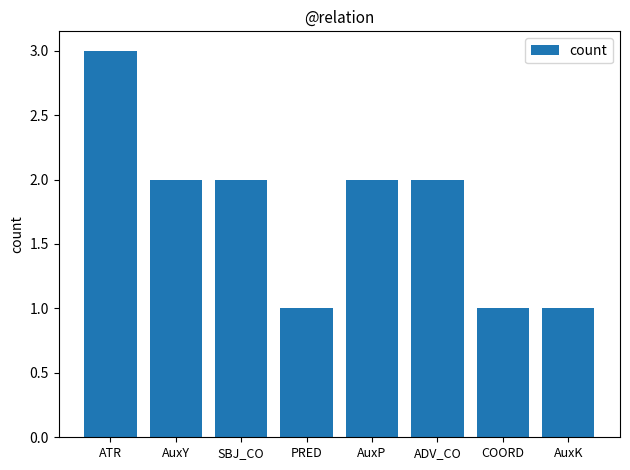

Reading right to left, what are all the values shown in this chart?

AuxK=1	COORD=1	ADV_CO=2	AuxP=2	PRED=1	SBJ_CO=2	AuxY=2	ATR=3